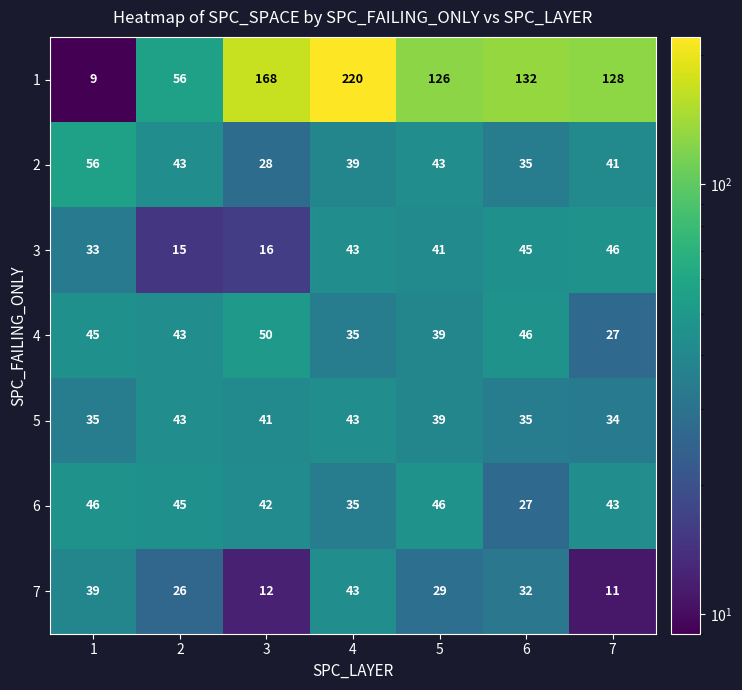

The 3 series shows 59 at 5. True or false?

False